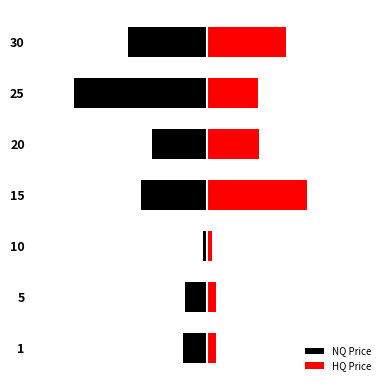

Reading left to right, transcribe all the data shown in this chart.

NQ Price: -1820.0	-1638.3	-329.8	-4992.8	-4128.8	-9999.0	-5958.2
HQ Price: 662.5	625.0	328.0	7499.0	3928.1	3799.5	5931.7